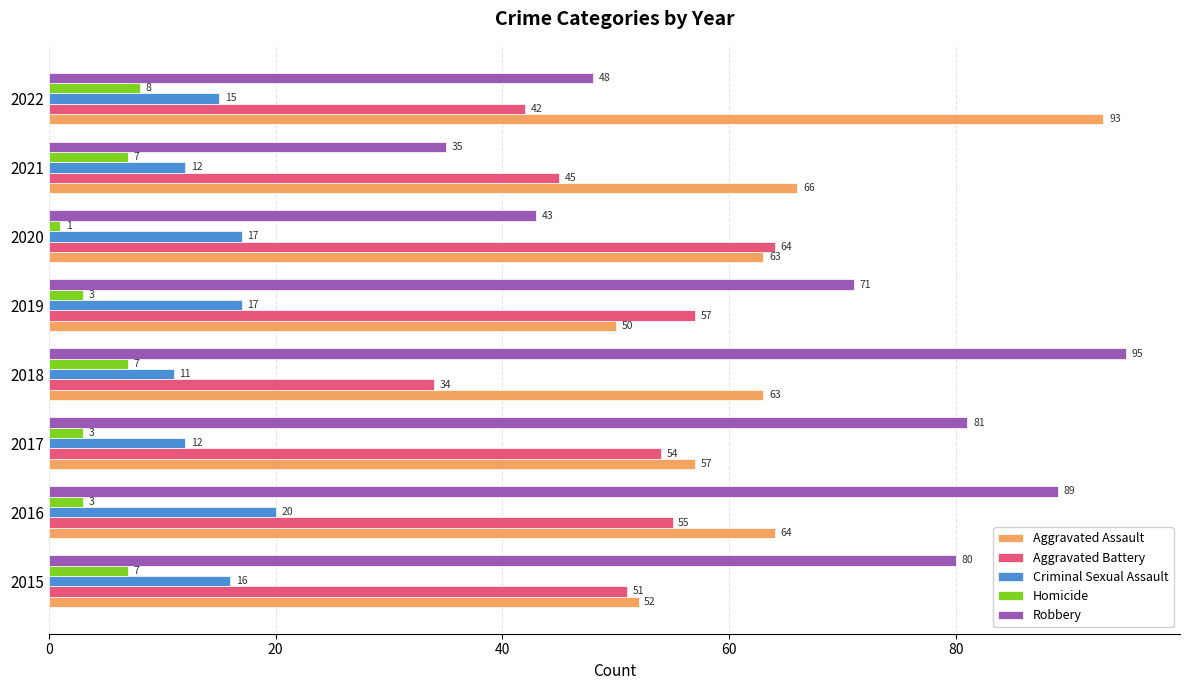

What is the spread (max minus min) of values at 2018?

88